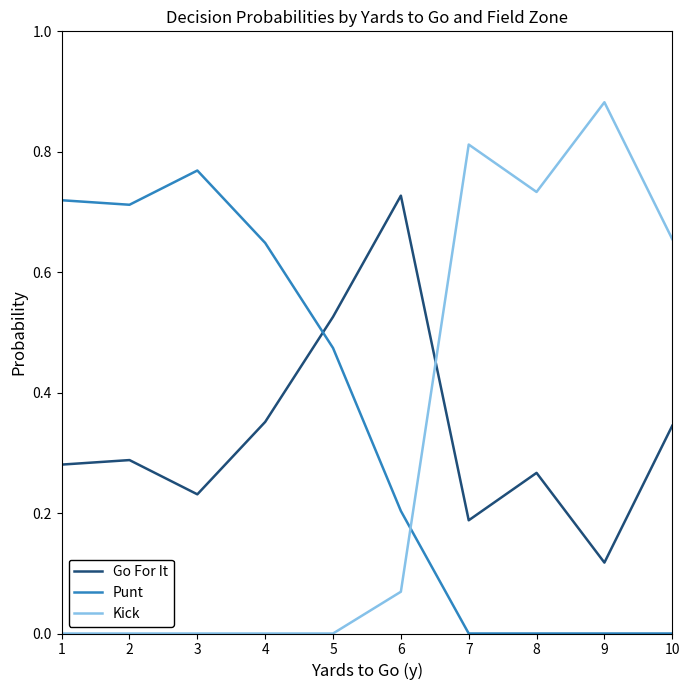

Is this an area chart (filled region under the line)?

No